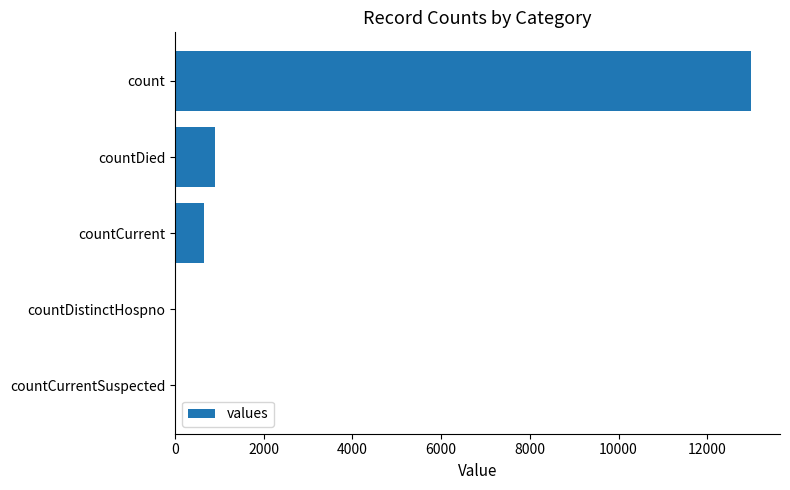

What is the sum of the values at countDistinctHospno and countCurrent?

643